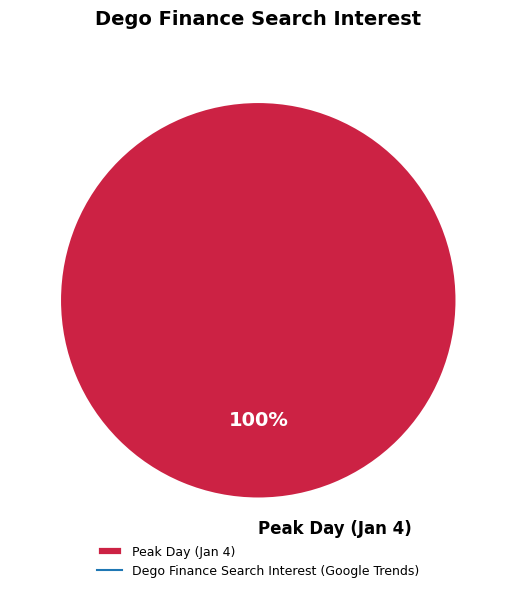

Which category accounts for the majority?

Peak Day (Jan 4)